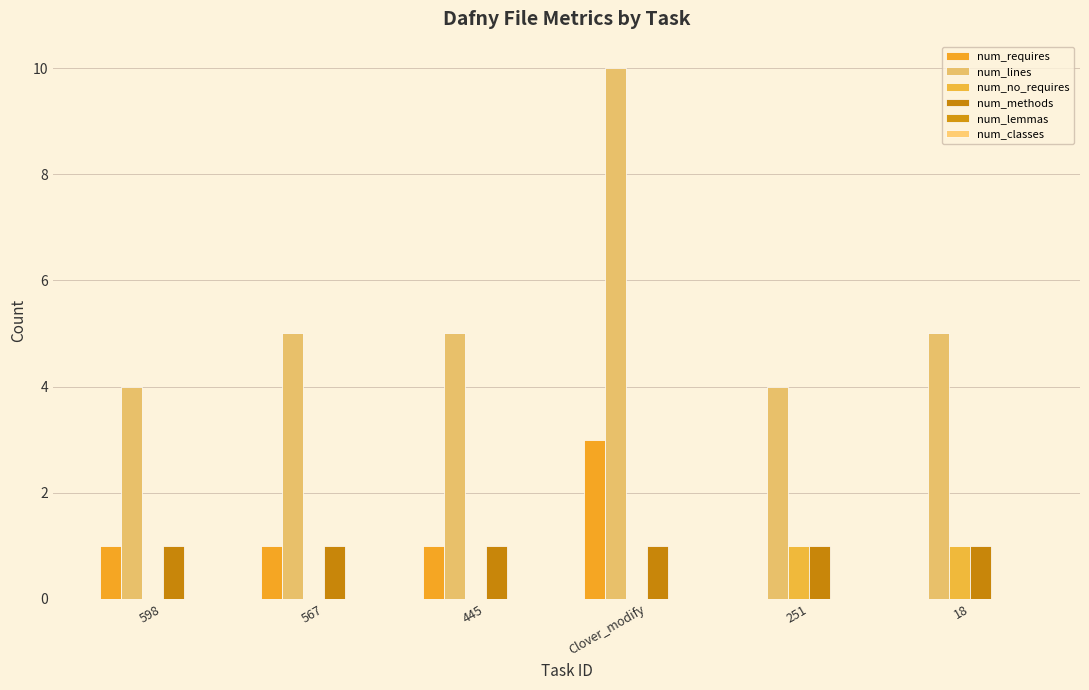

At which category does the chart reach its peak across all series?

Clover_modify